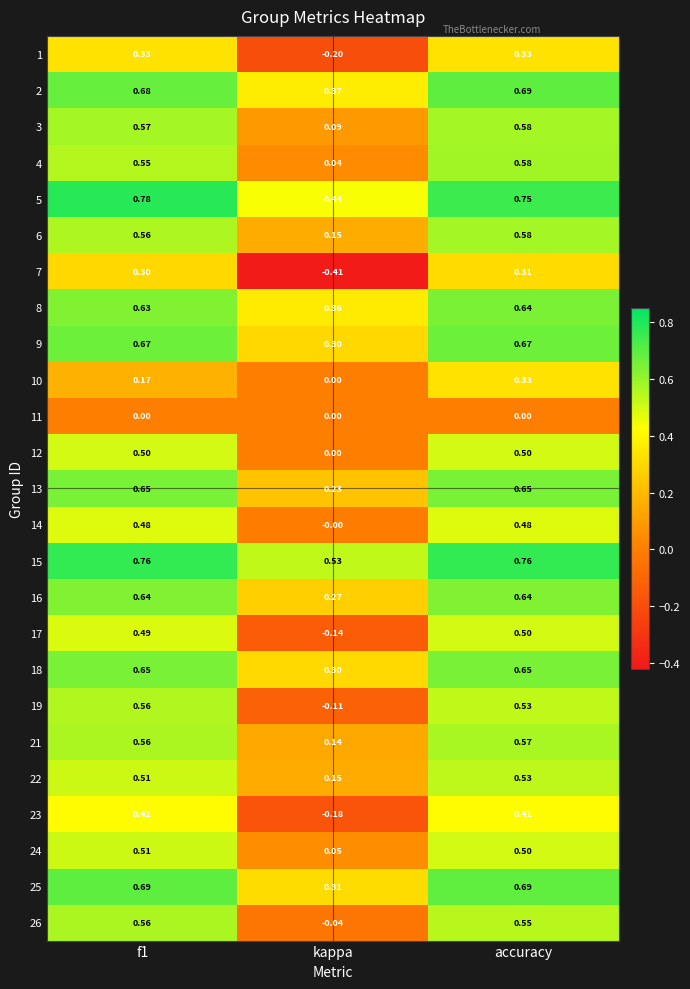

How many distinct data groups are displayed?

25